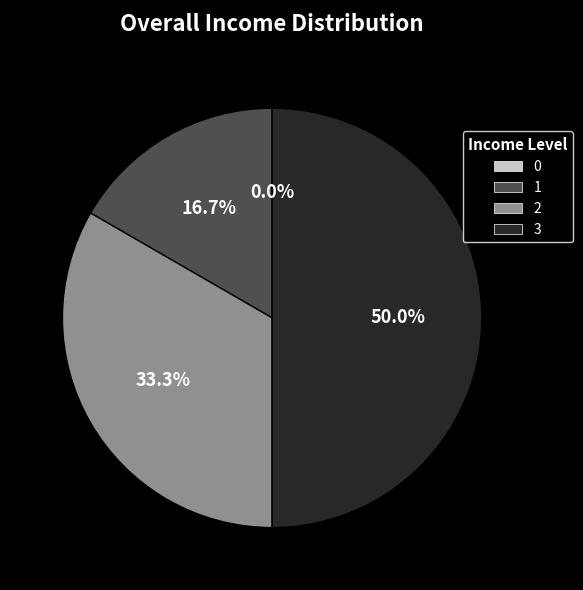

The 3 slice represents 39% of the pie. True or false?

False